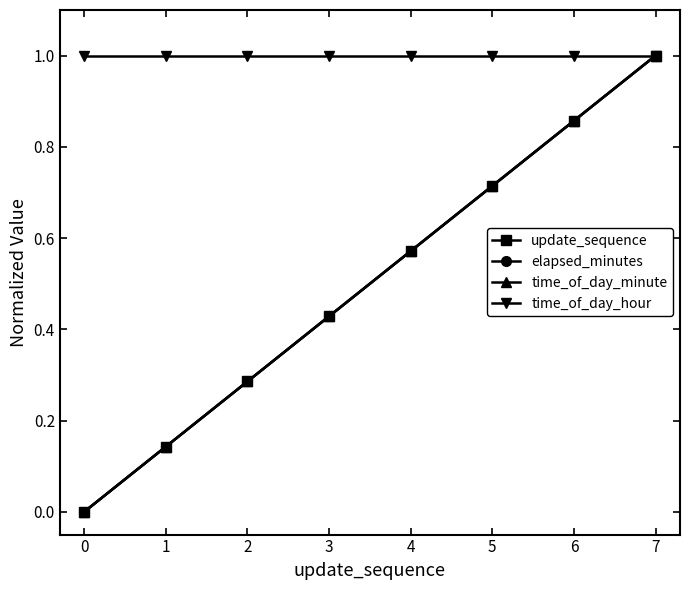

Reading left to right, extract all data points from this chart.

update_sequence: 0=0.0	1=0.1	2=0.3	3=0.4	4=0.6	5=0.7	6=0.9	7=1.0
elapsed_minutes: 0=0.0	1=0.1	2=0.3	3=0.4	4=0.6	5=0.7	6=0.9	7=1.0
time_of_day_minute: 0=0.0	1=0.1	2=0.3	3=0.4	4=0.6	5=0.7	6=0.9	7=1.0
time_of_day_hour: 0=1.0	1=1.0	2=1.0	3=1.0	4=1.0	5=1.0	6=1.0	7=1.0